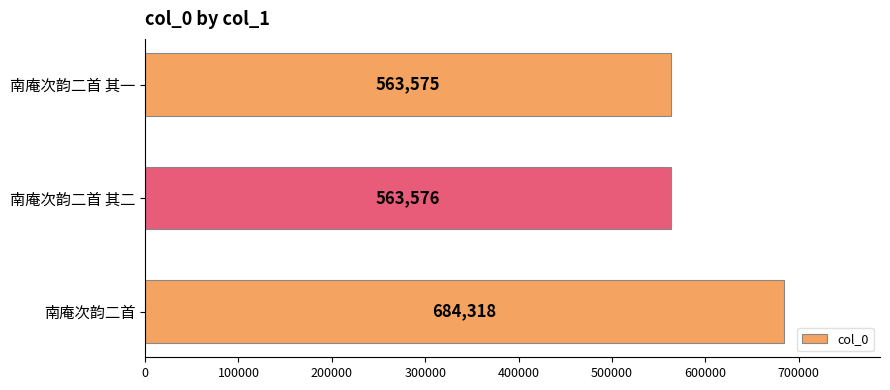

What is the greatest value displayed?

684318